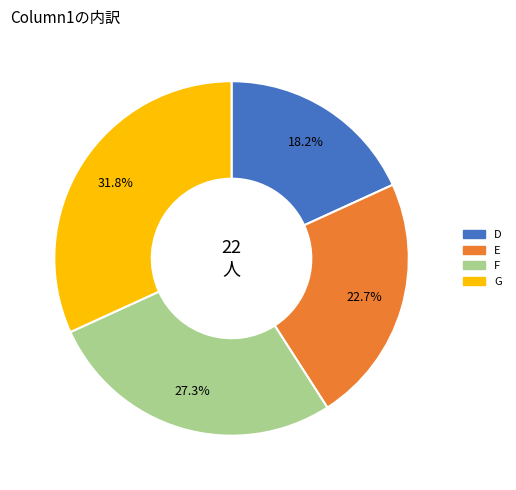

How many segments does this pie chart have?

4